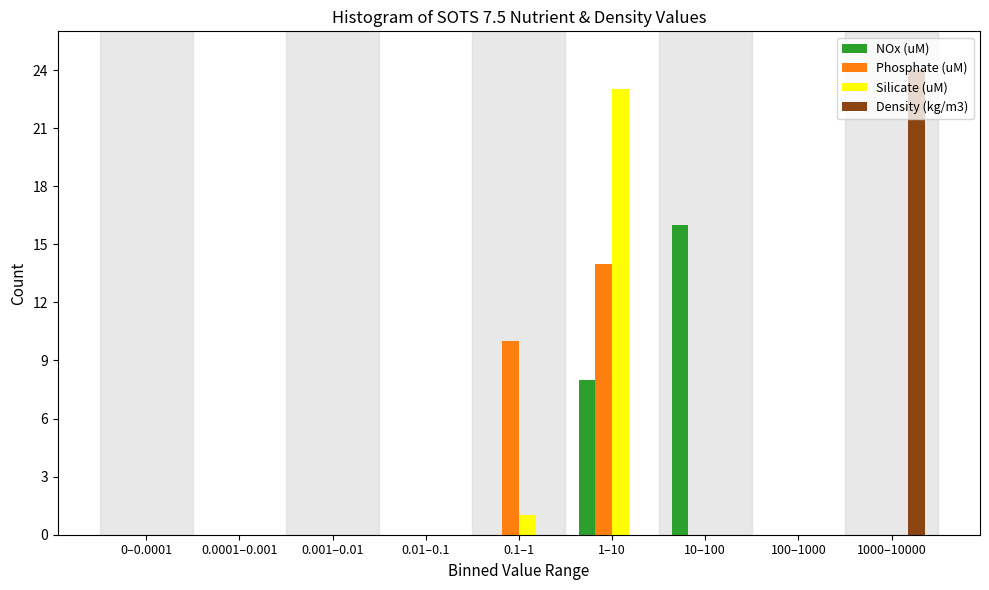

At which label is Silicate (uM) closest to 11?

0.1–1